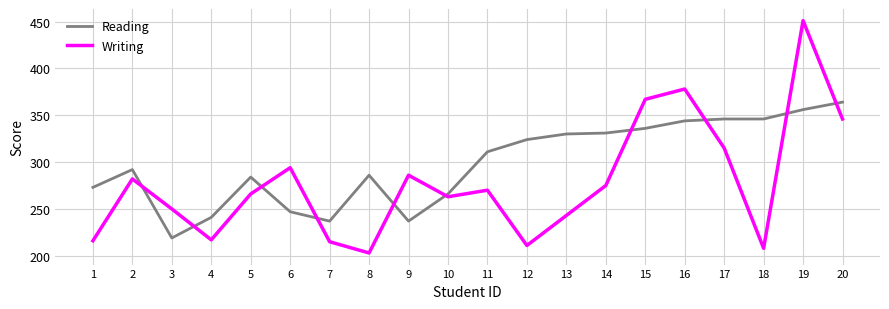

Which category has the highest value in the Reading series?

20